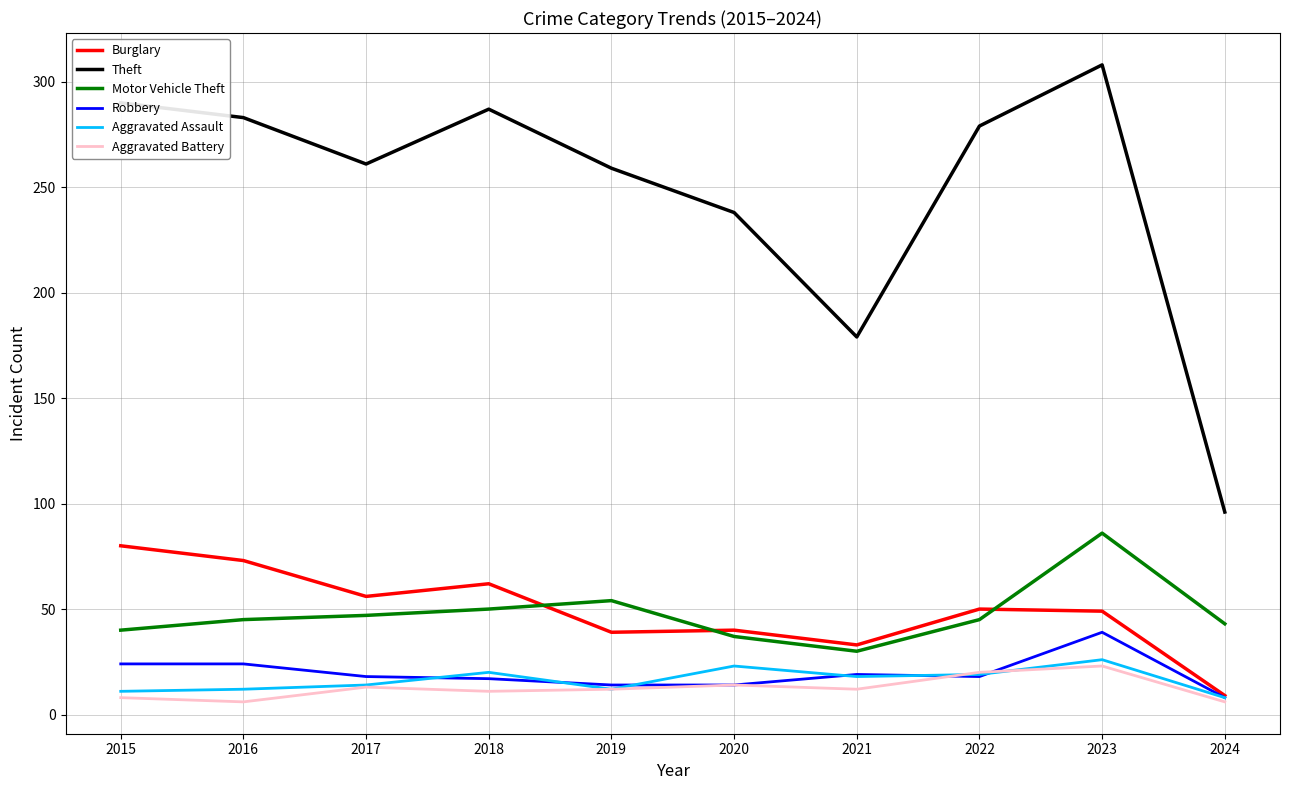

What is the maximum value shown in the chart?

308